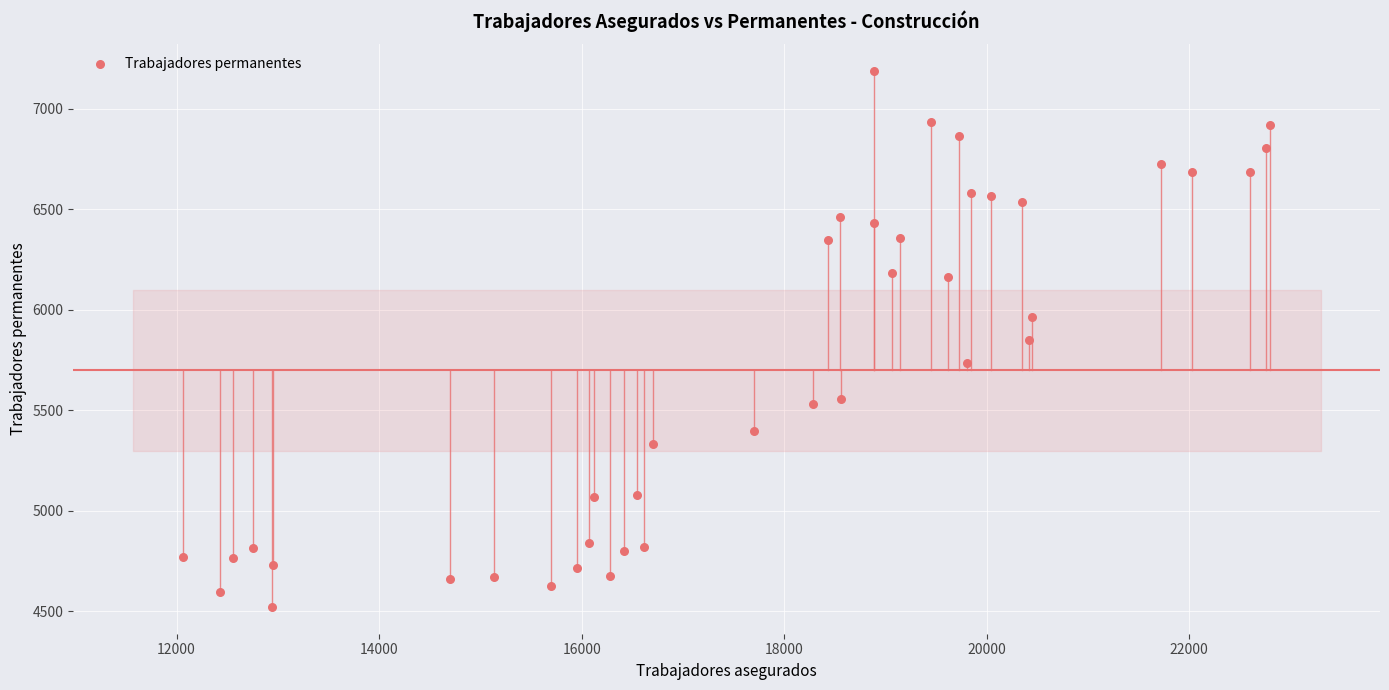

What is the range of Y values (max minus min)?

2667